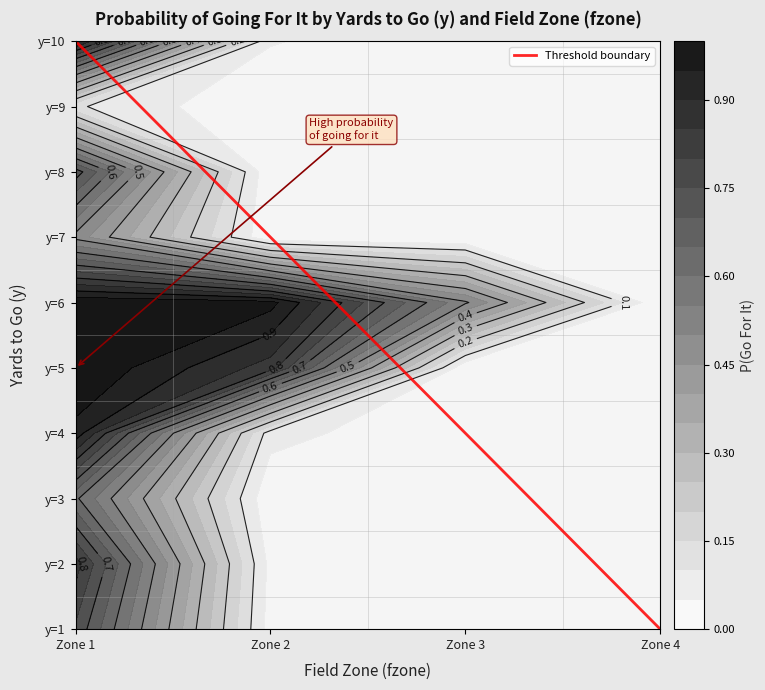

What is the average value?

4